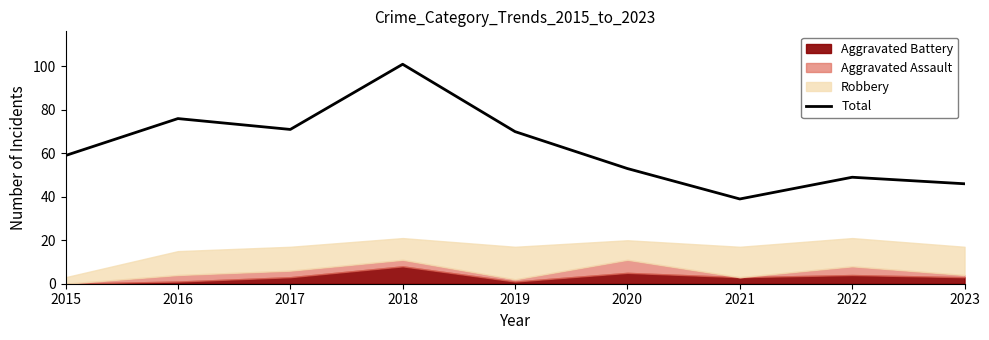

How many data points does each series have?

9